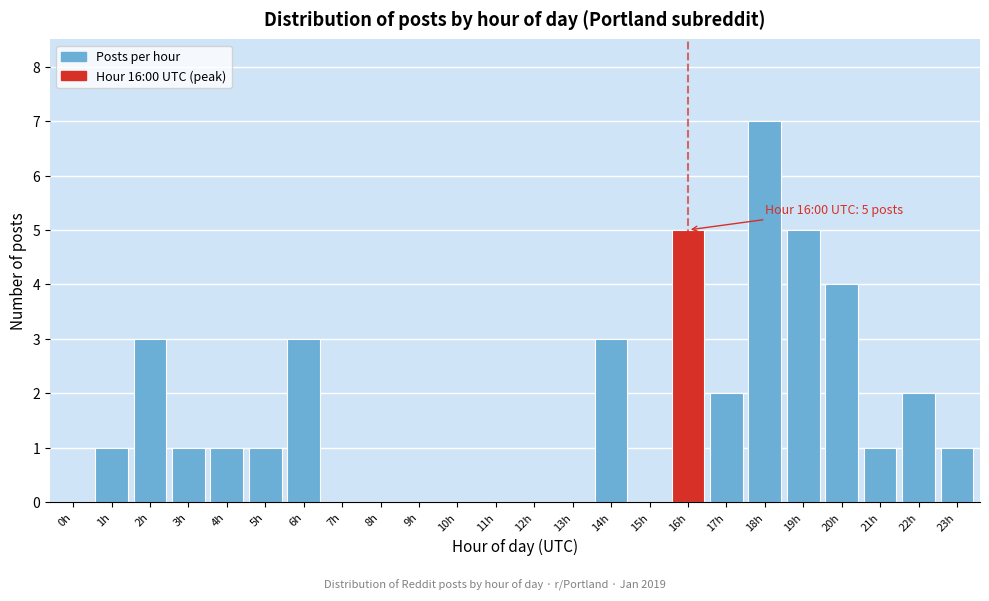

Reading left to right, transcribe all the data shown in this chart.

0h=0	1h=1	2h=3	3h=1	4h=1	5h=1	6h=3	7h=0	8h=0	9h=0	10h=0	11h=0	12h=0	13h=0	14h=3	15h=0	16h=5	17h=2	18h=7	19h=5	20h=4	21h=1	22h=2	23h=1